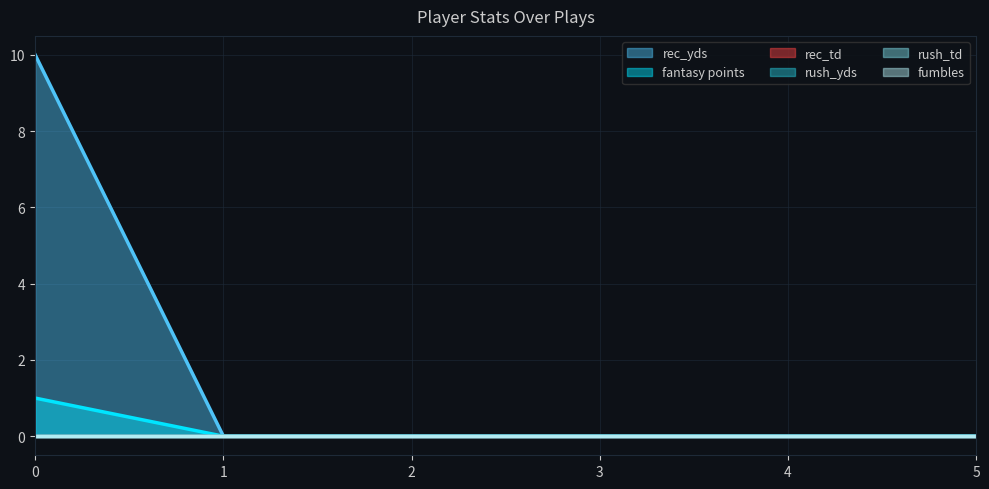

The fantasy points series shows 0 at 4. True or false?

True